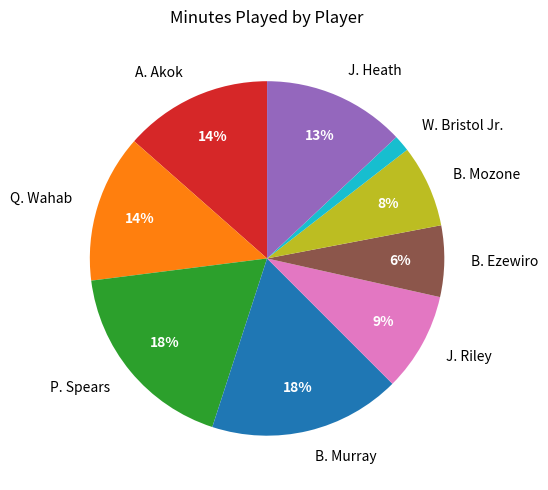

Combined, do B. Ezewiro and J. Riley account for over 50%?

No